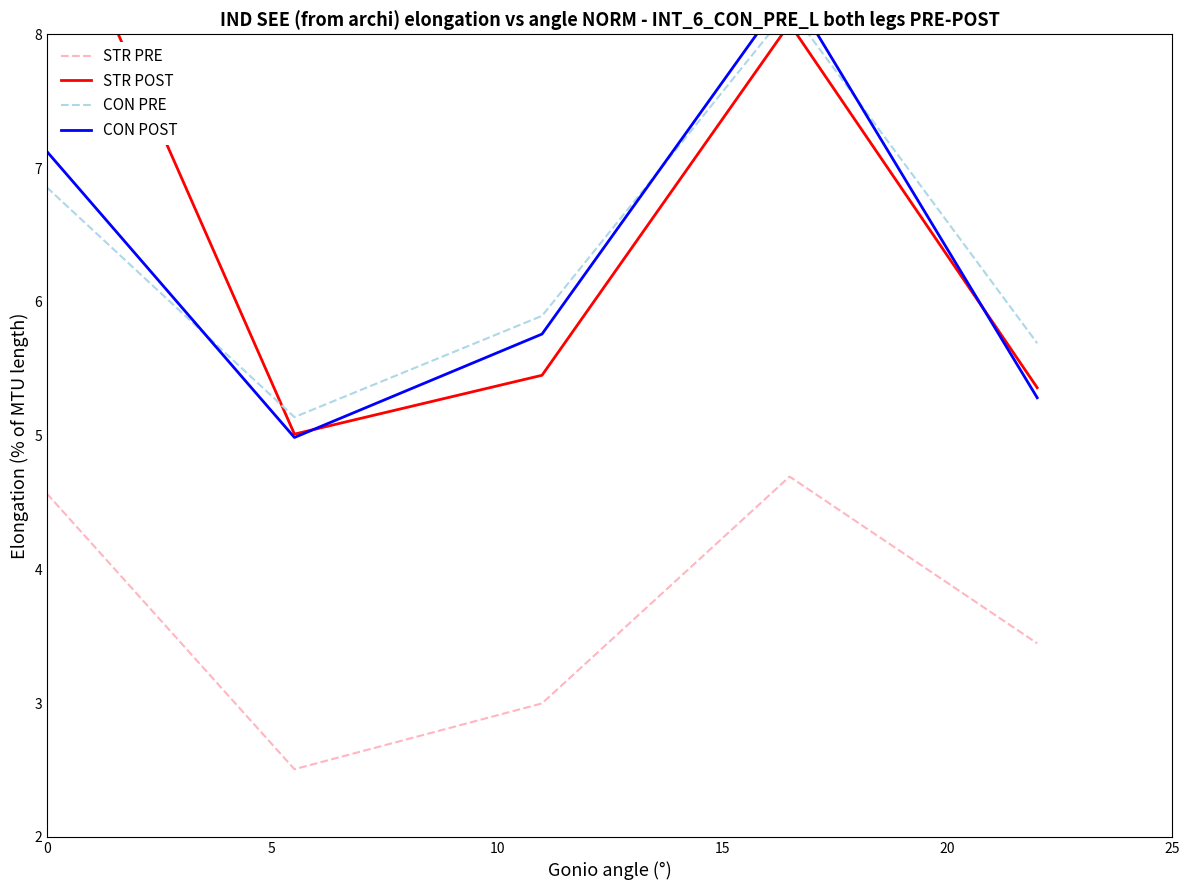

True or false: CON PRE has more than 2 points higher than both neighbors.

False